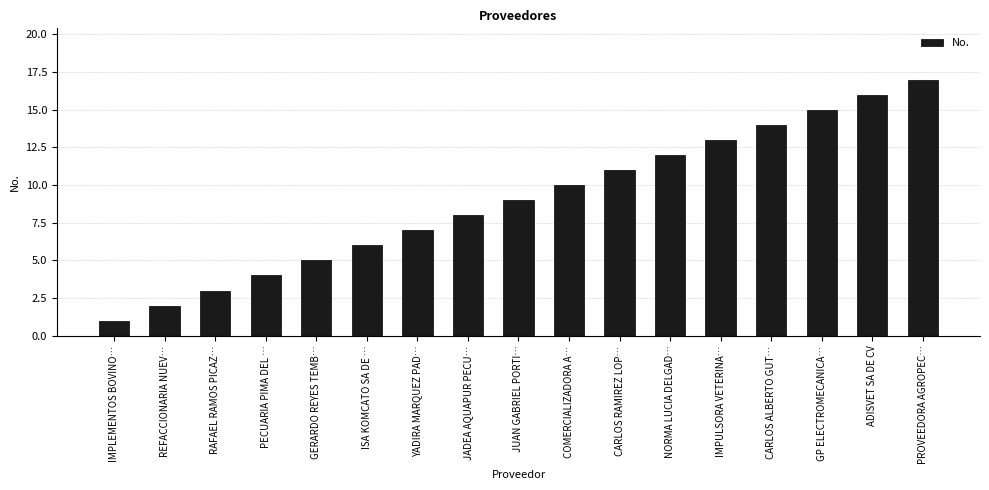

Which label corresponds to the smallest value in the chart?

IMPLEMENTOS BOVINO…